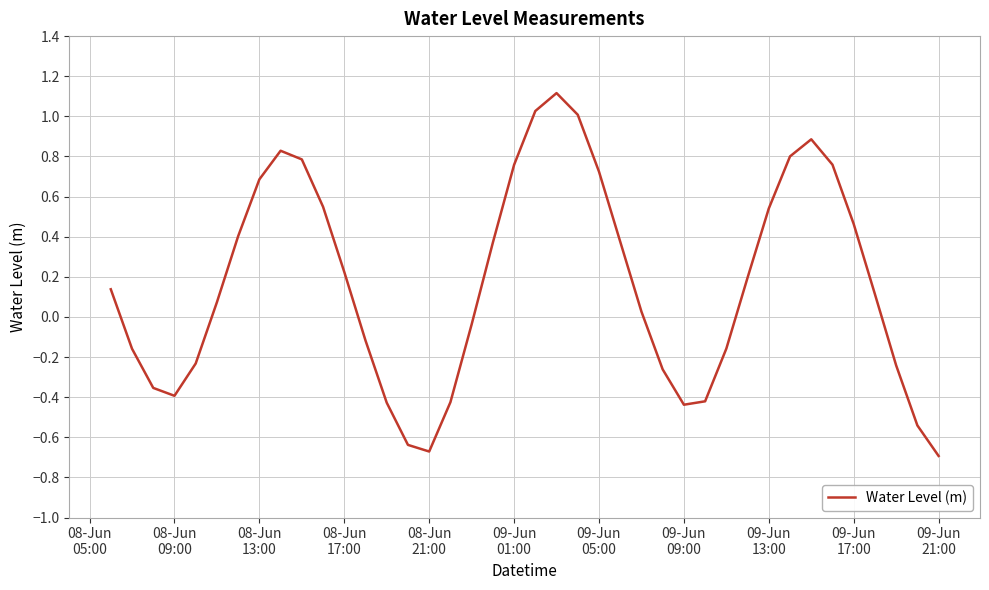

What is the difference between the maximum and minimum values?

1.8